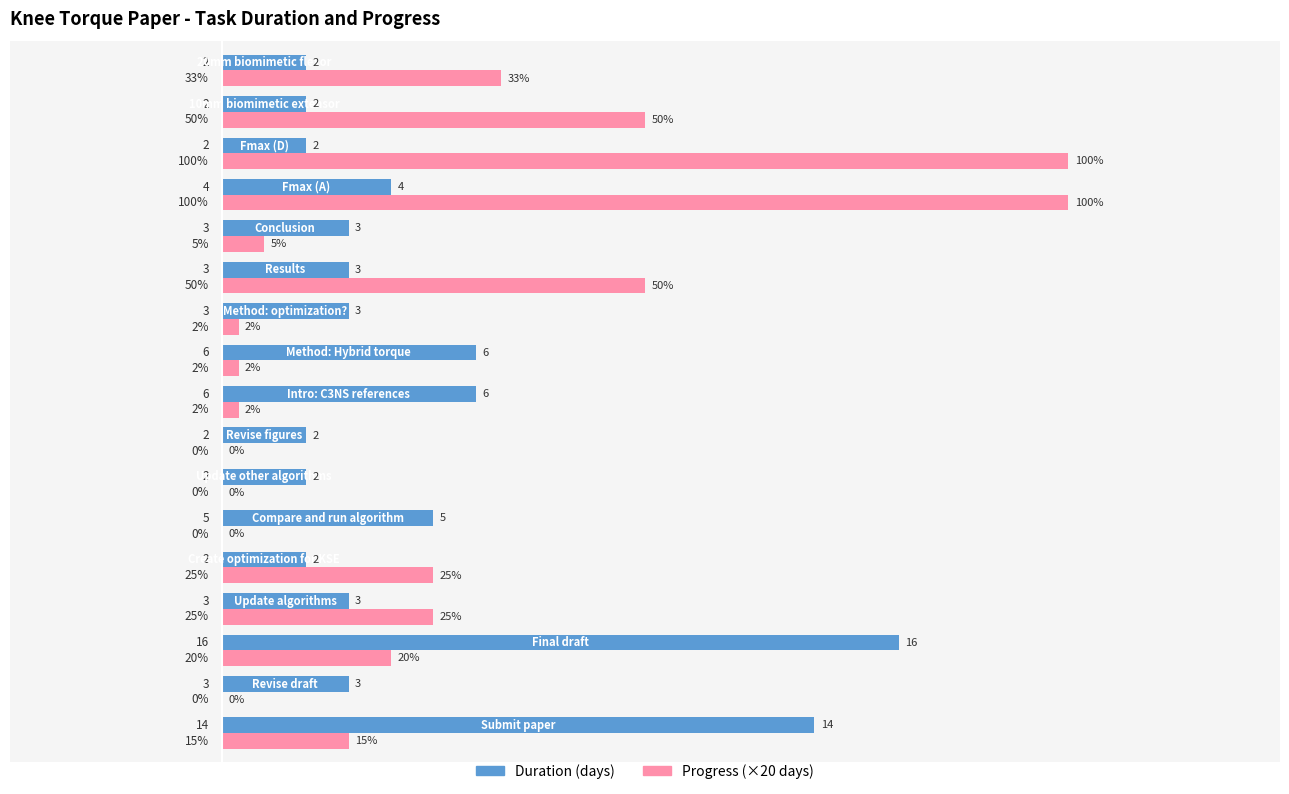

True or false: Duration (days) has a value of 2.0 at 10mm biomimetic extensor.

True